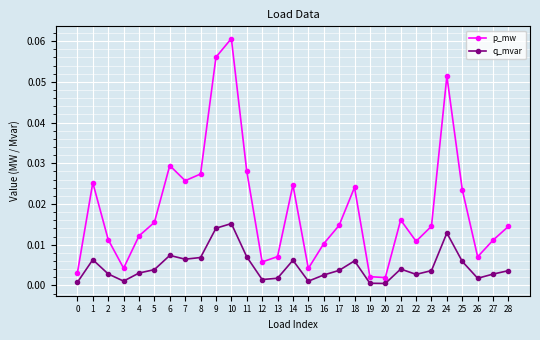

True or false: p_mw and q_mvar cross at least once.

False